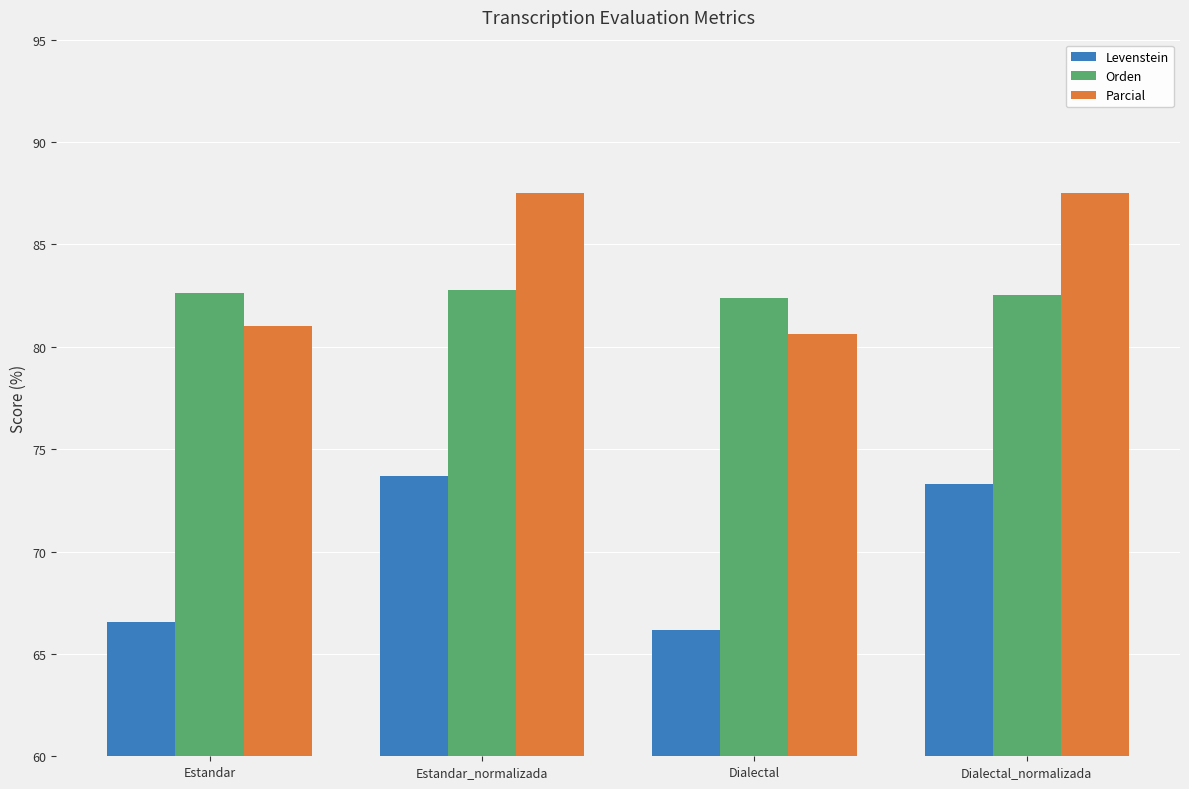

What position from the left is Estandar?

1